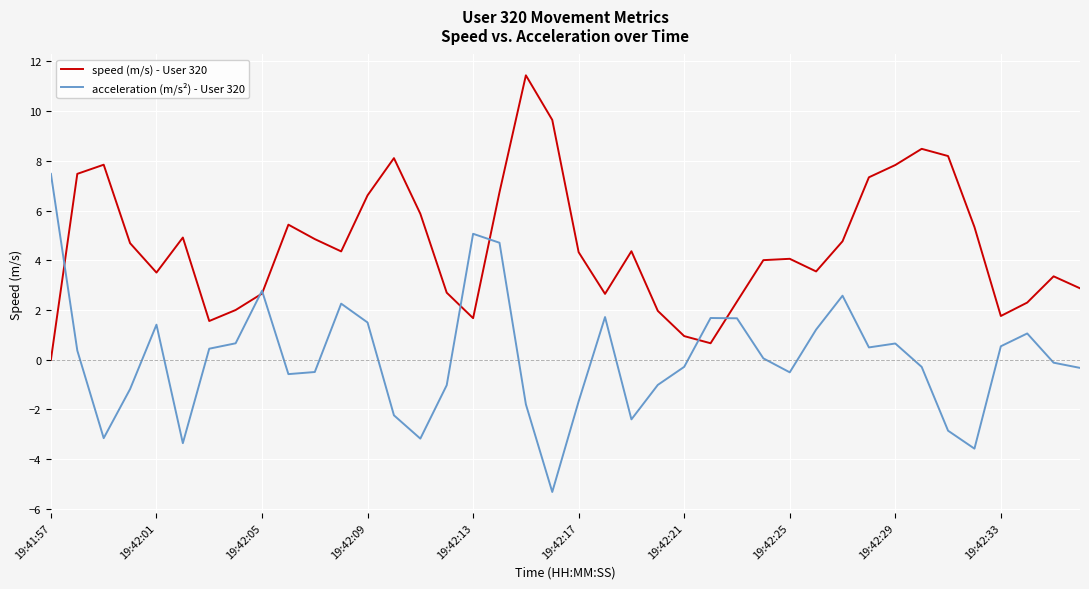

What is the greatest value displayed?

11.4